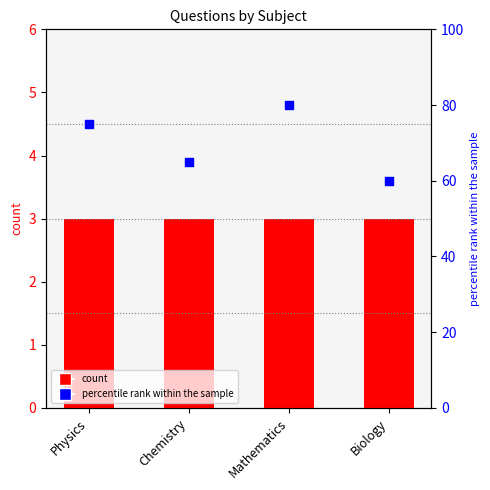

Which series reaches the minimum Y coordinate?

count